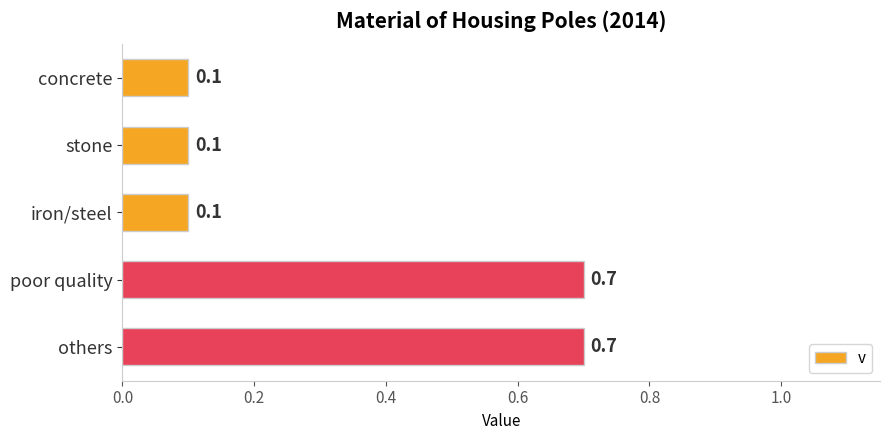

How many categories are shown in the chart?

5